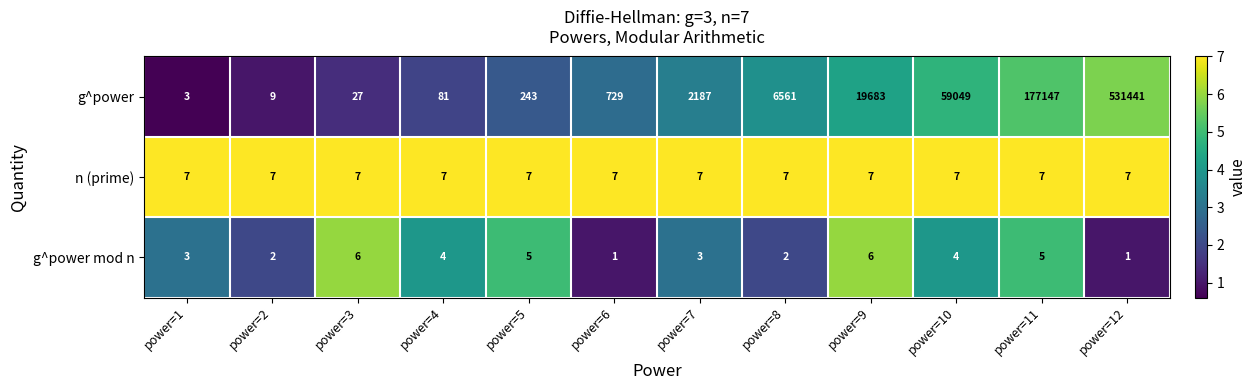

Rank the categories by g^power value from lowest to highest.

power=1, power=2, power=3, power=4, power=5, power=6, power=7, power=8, power=9, power=10, power=11, power=12